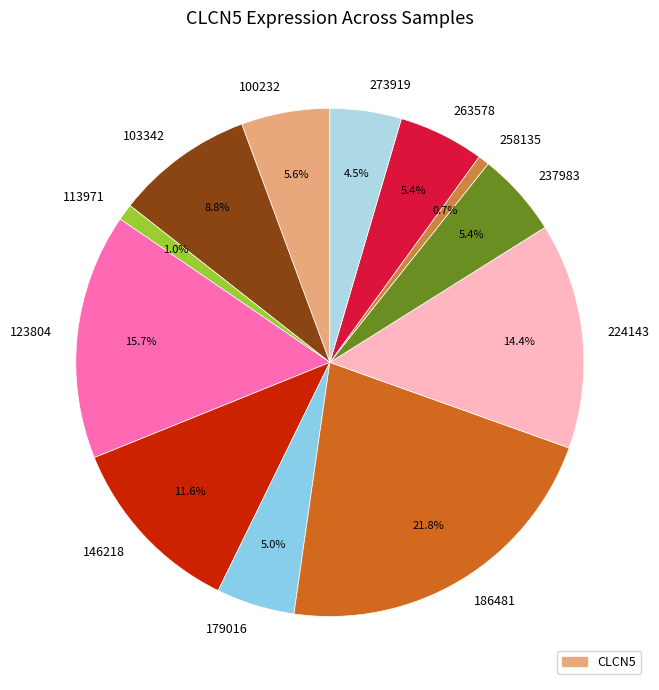

To the nearest percent, what is the combined percentage of 258135 and 237983?

6%